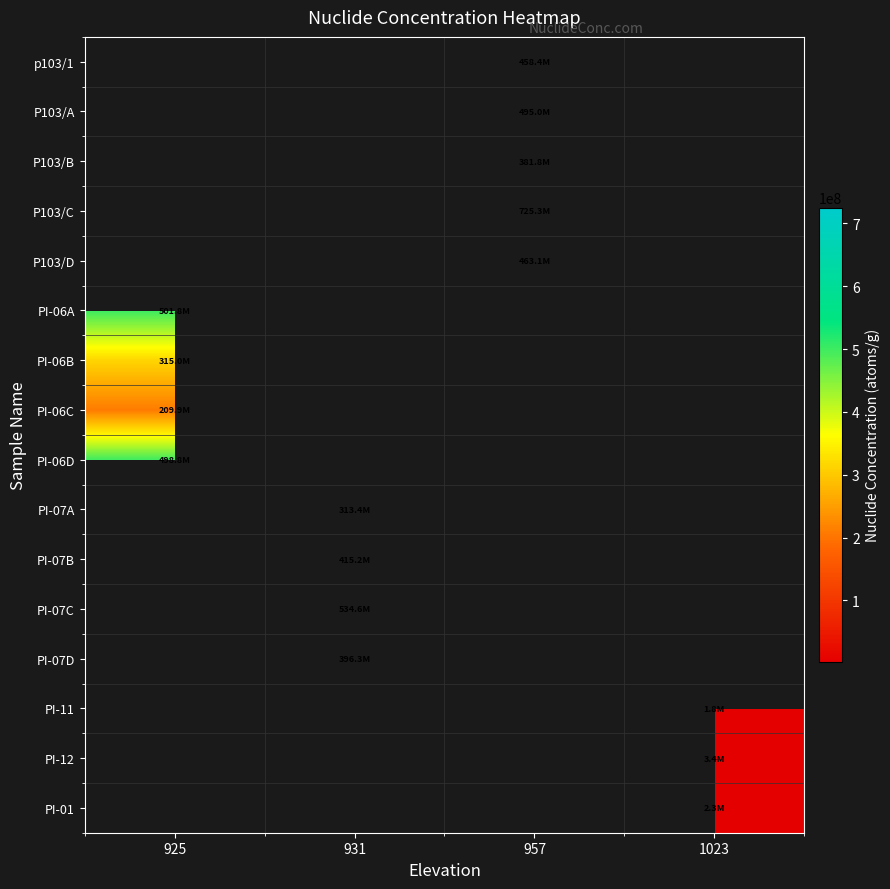

What is the greatest value displayed?

725300000.0